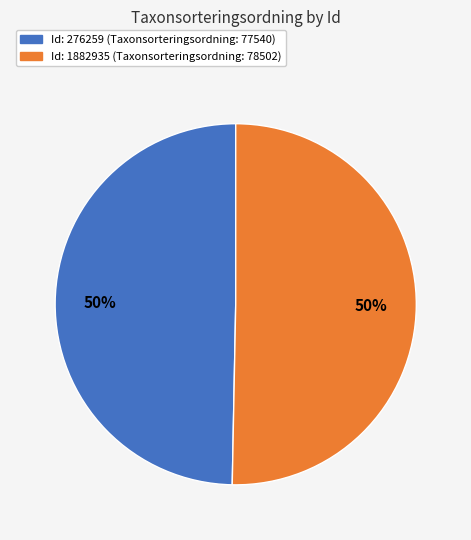

What is the ratio of the value at Id: 1882935 (Taxonsorteringsordning: 78502) to the value at Id: 276259 (Taxonsorteringsordning: 77540)?

1.0